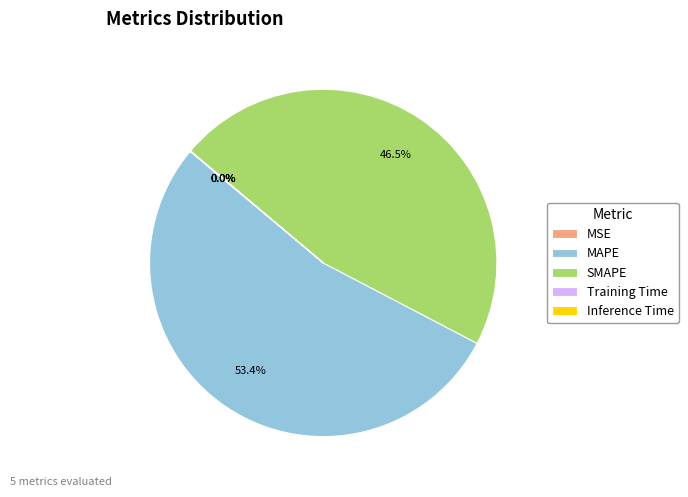

How much of the chart is everything except SMAPE?

53.5%